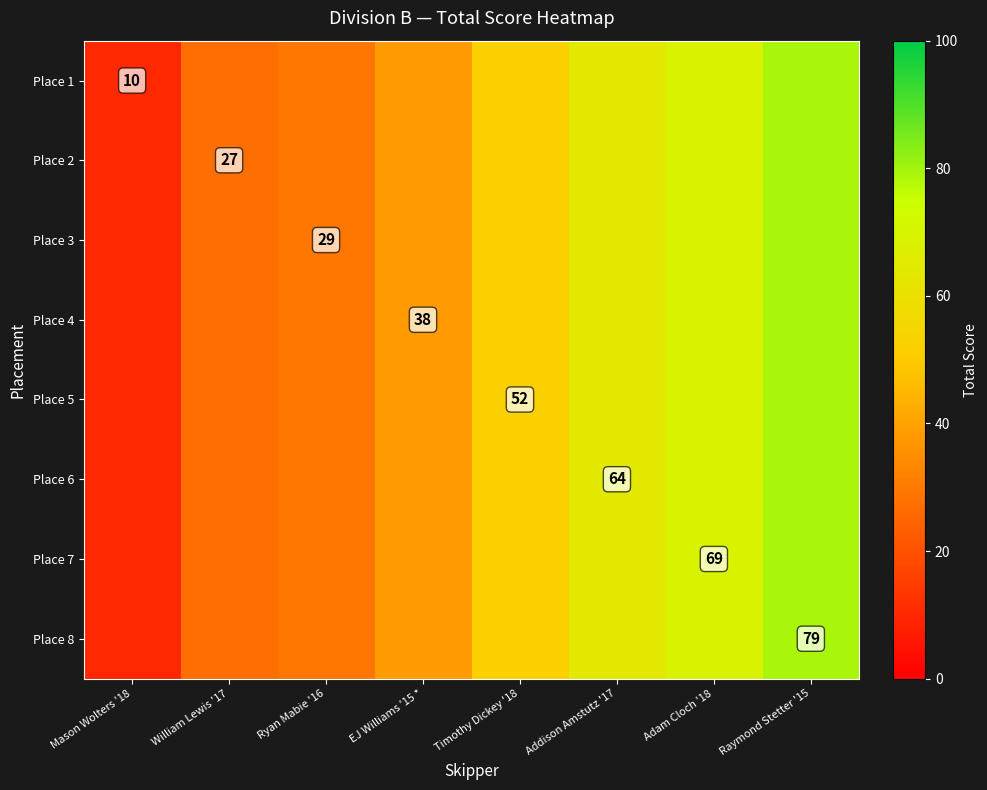

At how many categories does at least one series exceed 62?

3